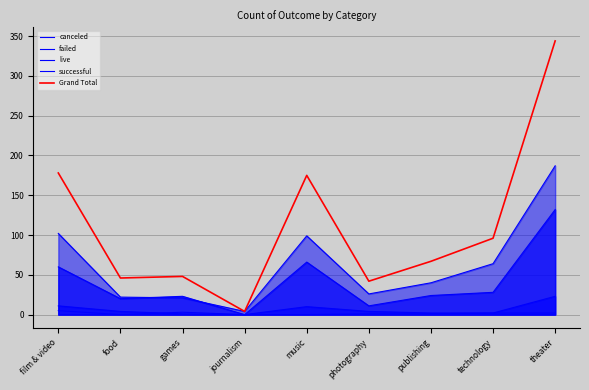

At which category does Grand Total reach its first local valley?

food